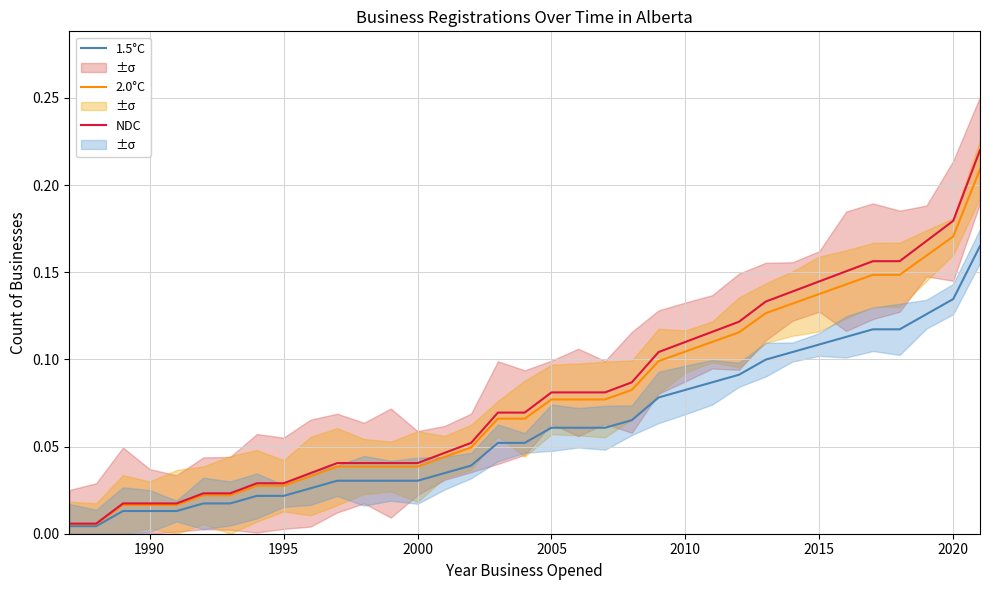

The value of 2.0°C at 2015 is 0.2. True or false?

False